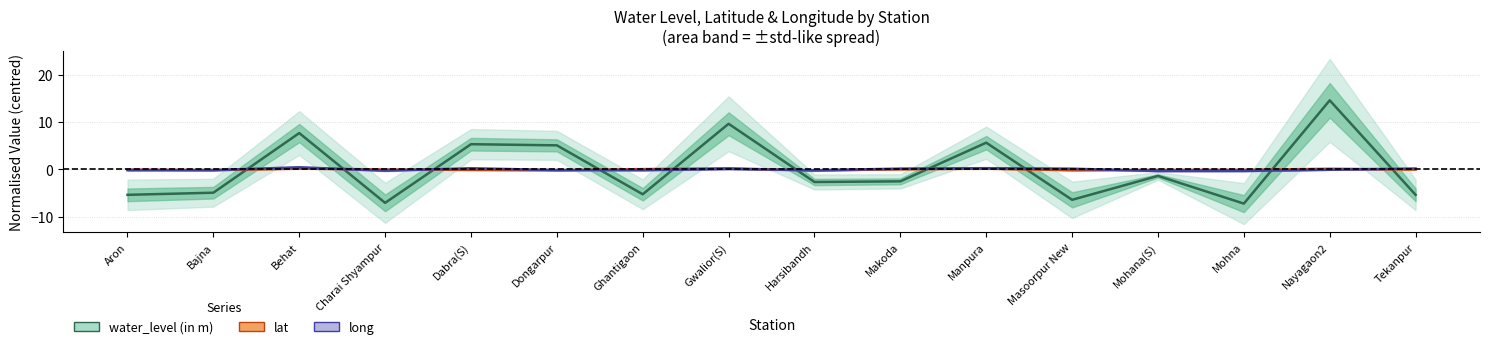

What are all the series names shown in the legend?

water_level (in m), lat, long